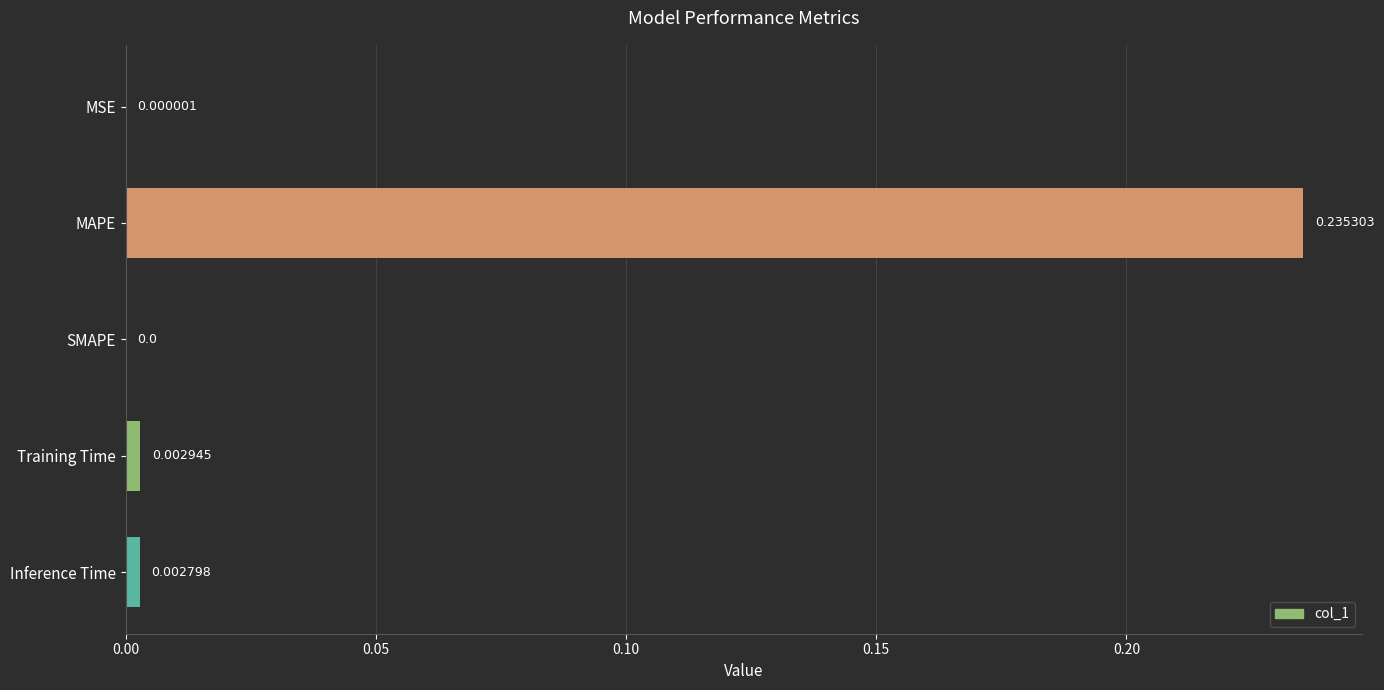

How many values are above zero?

4